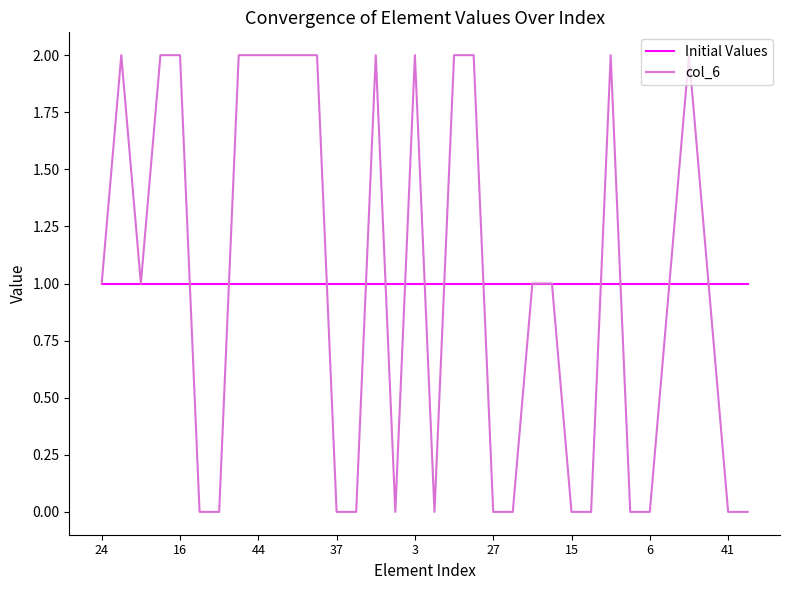

Which series has the widest spread of values?

col_6